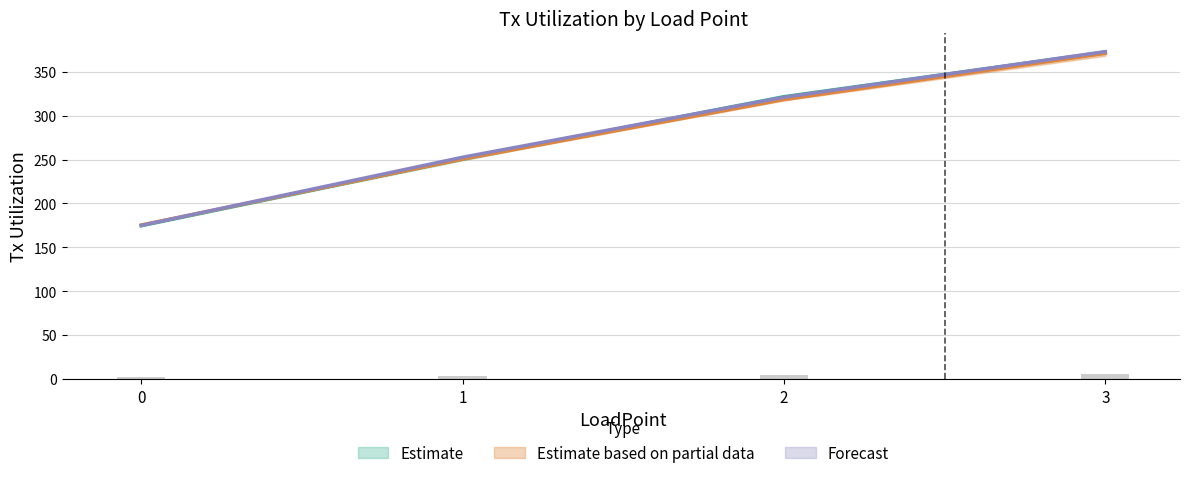

Reading right to left, what are all the values shown in this chart?

rep0: 3=372.9	2=321.0	1=252.6	0=175.0
rep1: 3=372.4	2=321.6	1=250.8	0=174.5
rep2: 3=5.6	2=4.8	1=3.8	0=2.6
rep3: 3=371.0	2=318.4	1=250.5	0=175.4